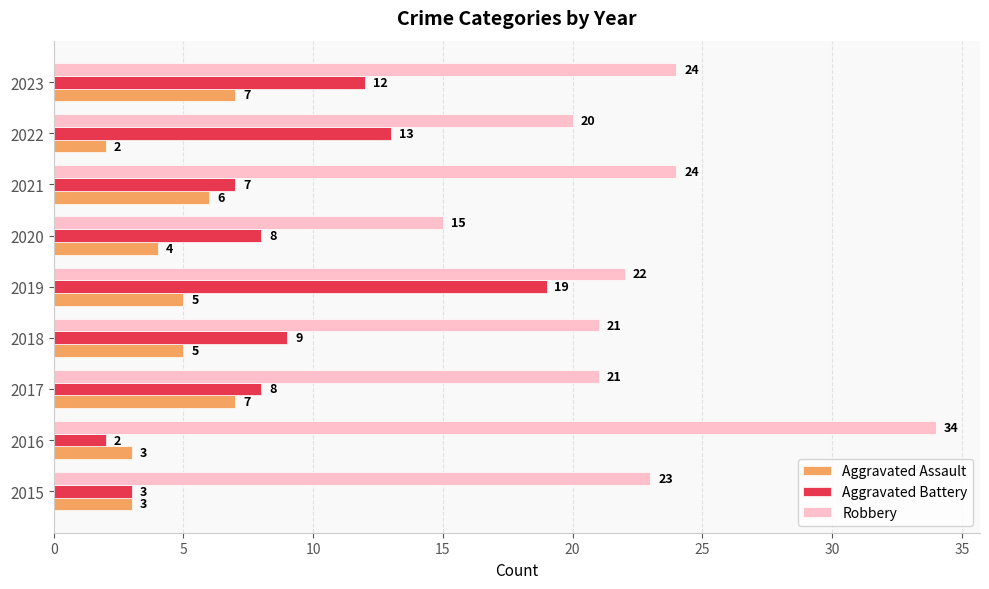

True or false: Robbery has a value of 8 at 2017.

False